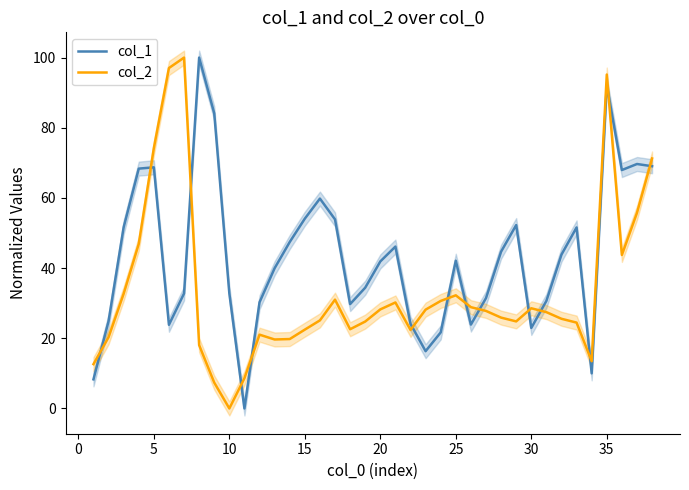

True or false: col_1 and col_2 cross at least once.

True